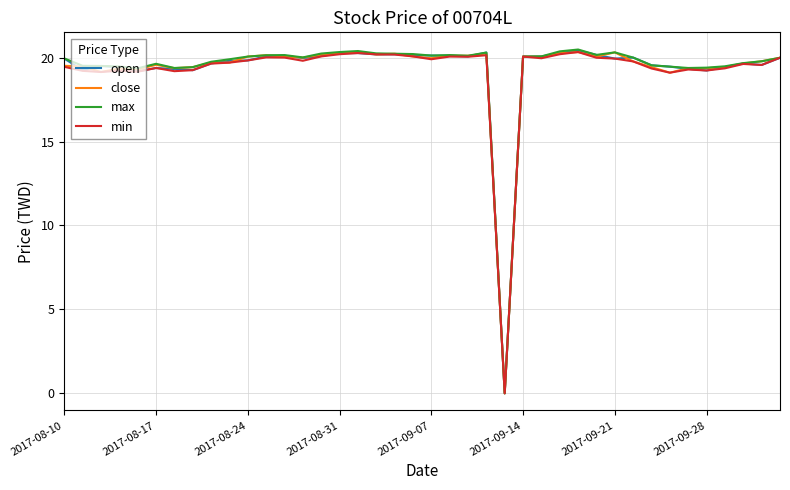

At which category is the sum across all series the highest?

28